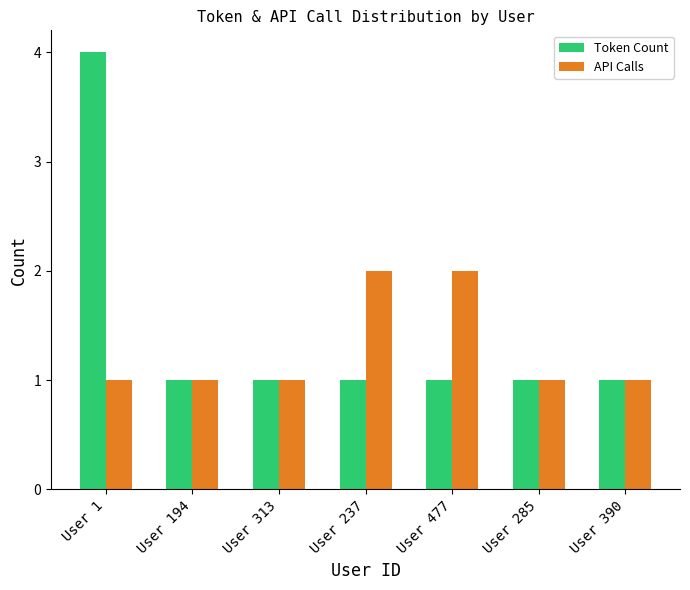

What is the value of the Token Count bar at the 3rd from the left?

1